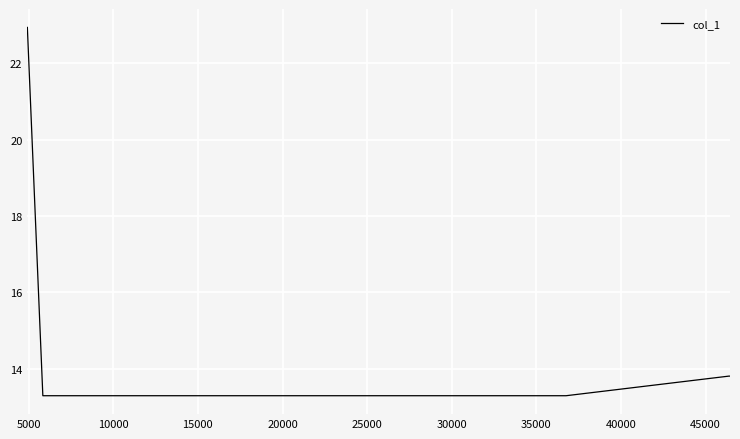

What is the greatest value displayed?

22.9